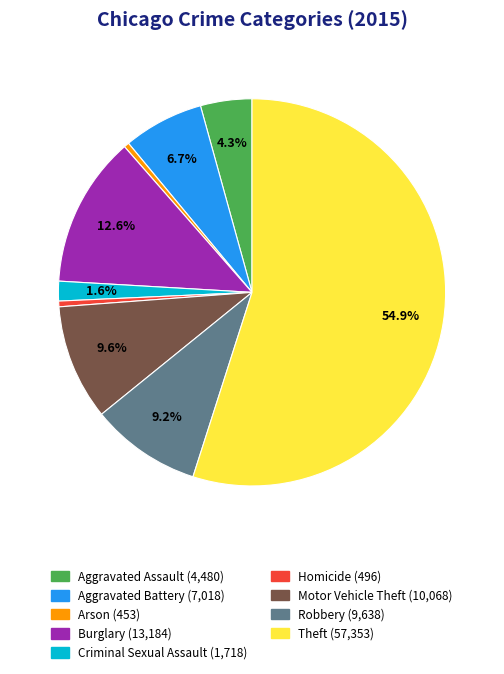

Do Homicide and Criminal Sexual Assault together represent more than half of the pie?

No